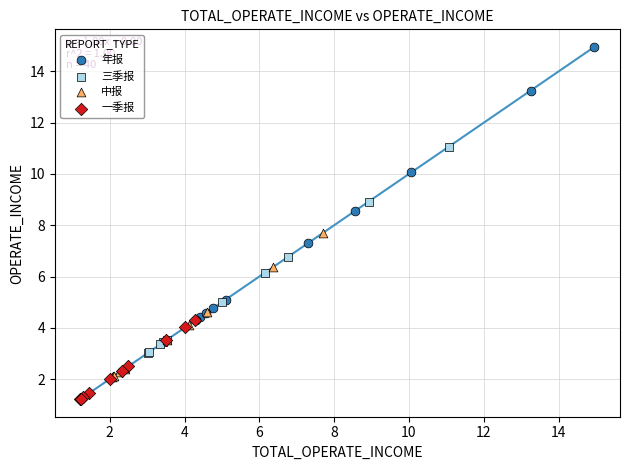

Which series has the widest spread of Y values?

年报